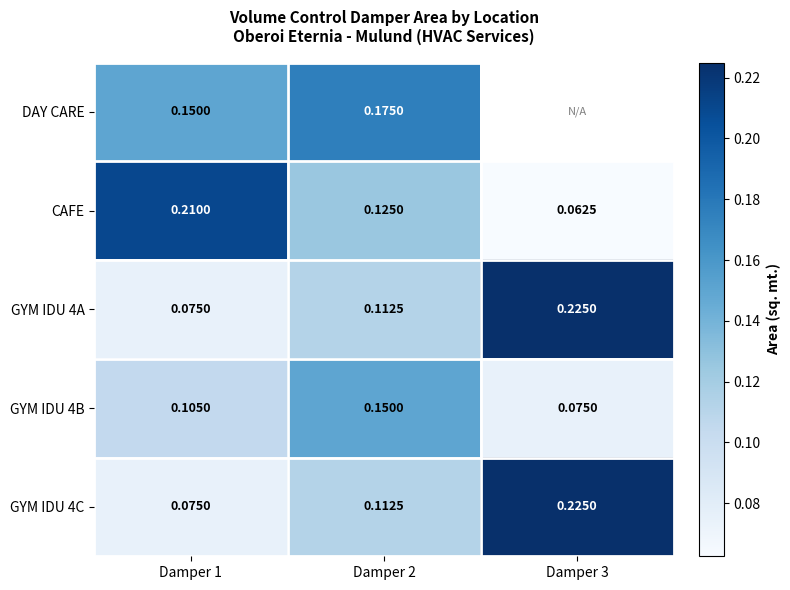

At which label does GYM IDU 4C reach its peak?

Damper 3